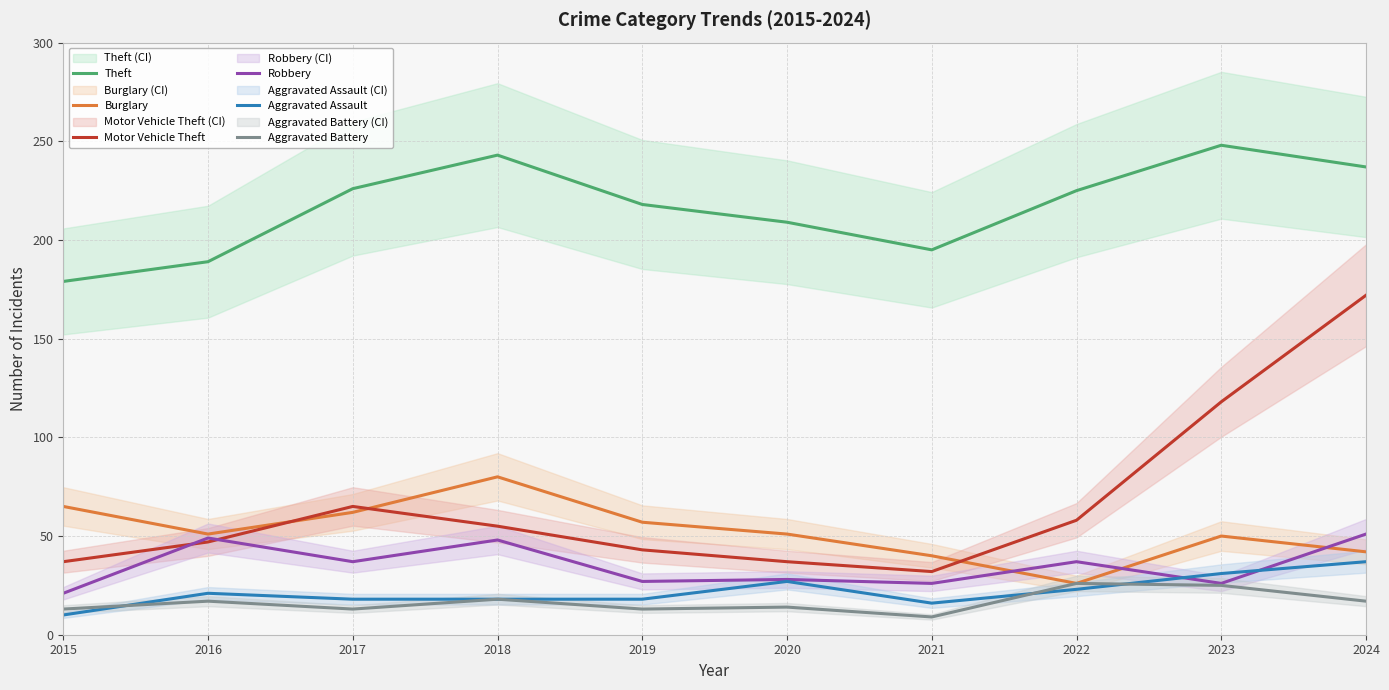

How many data points in Aggravated Battery are above 17?

3